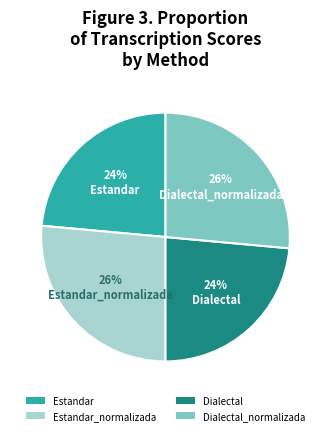

What is the ratio of the value at Dialectal_normalizada to the value at Dialectal?

1.1